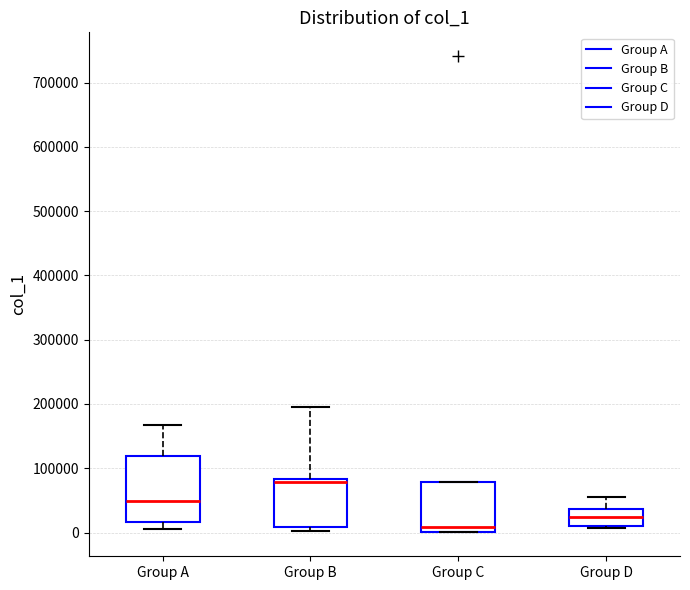

Comparing the boxes themselves (not the whiskers), which one is the tallest?

Group A